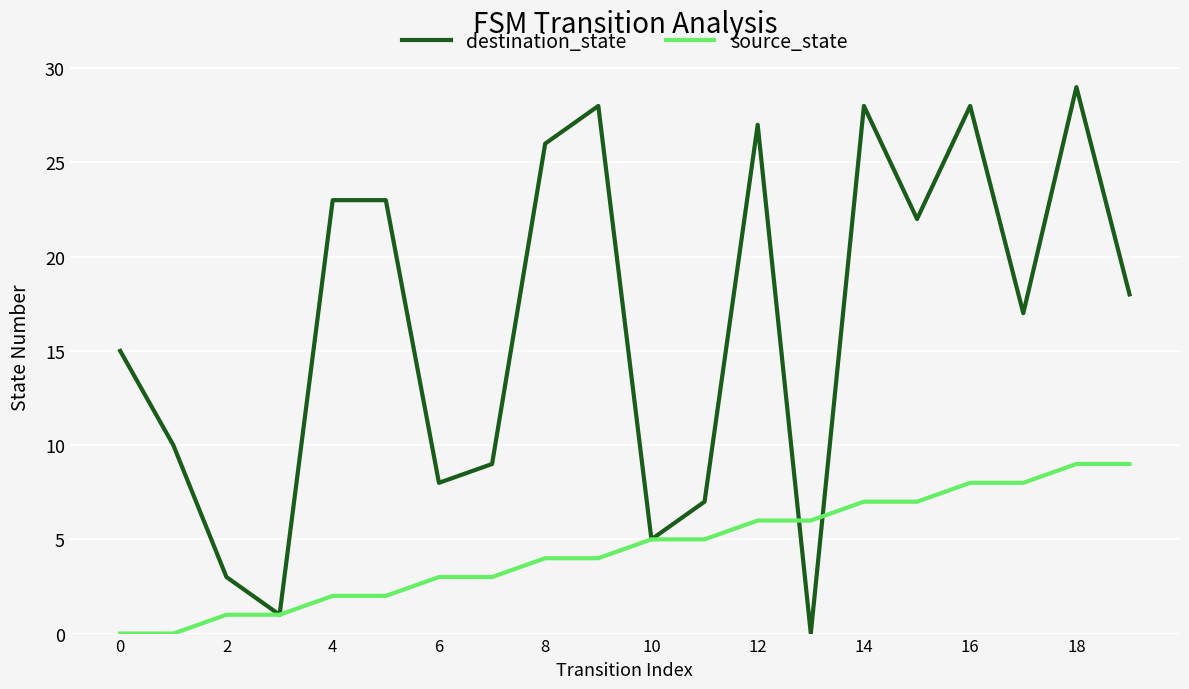

What is the difference between the second highest and second lowest values in the destination_state series?

27